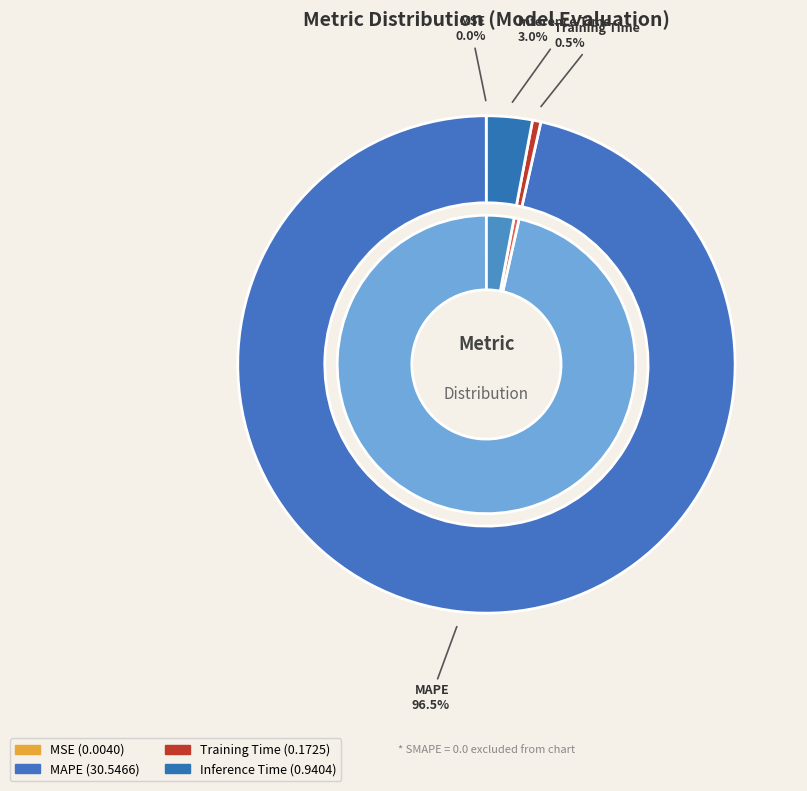

Is the sum of Inference Time and Training Time greater than half?

No